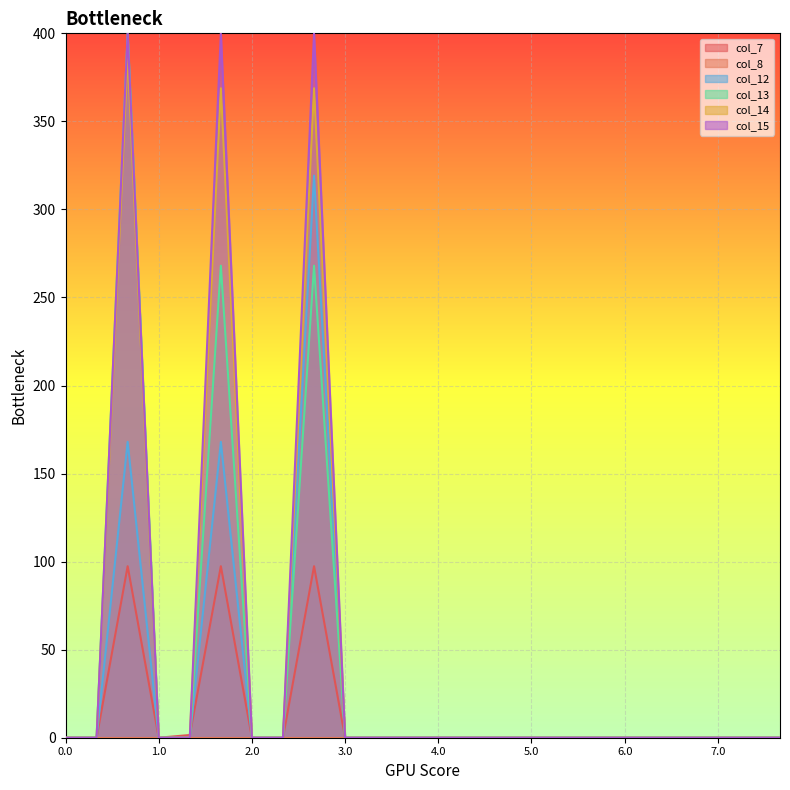

What is the greatest value displayed?

400.0